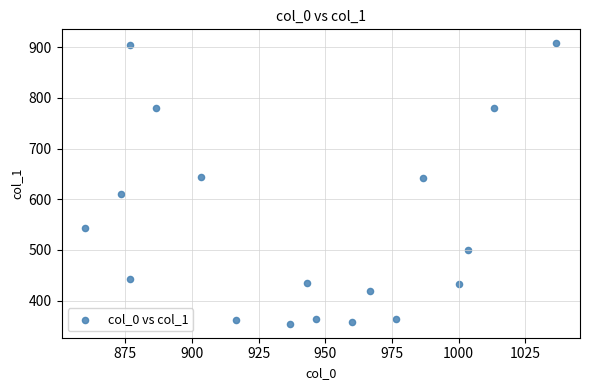

What is the range of X values (max minus min)?

176.7